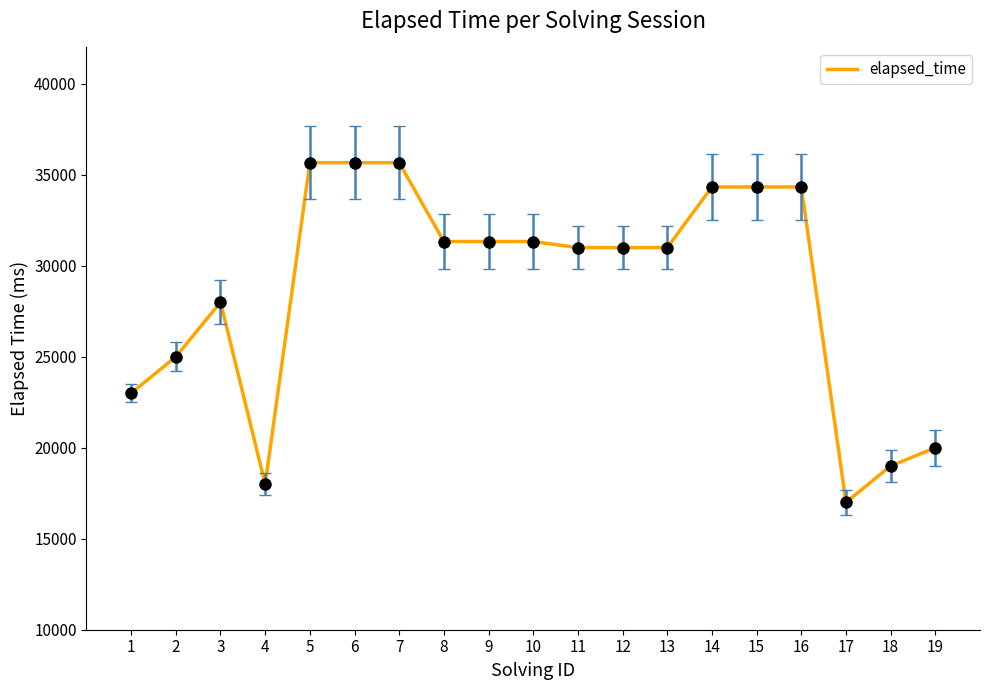

Is this an area chart (filled region under the line)?

No